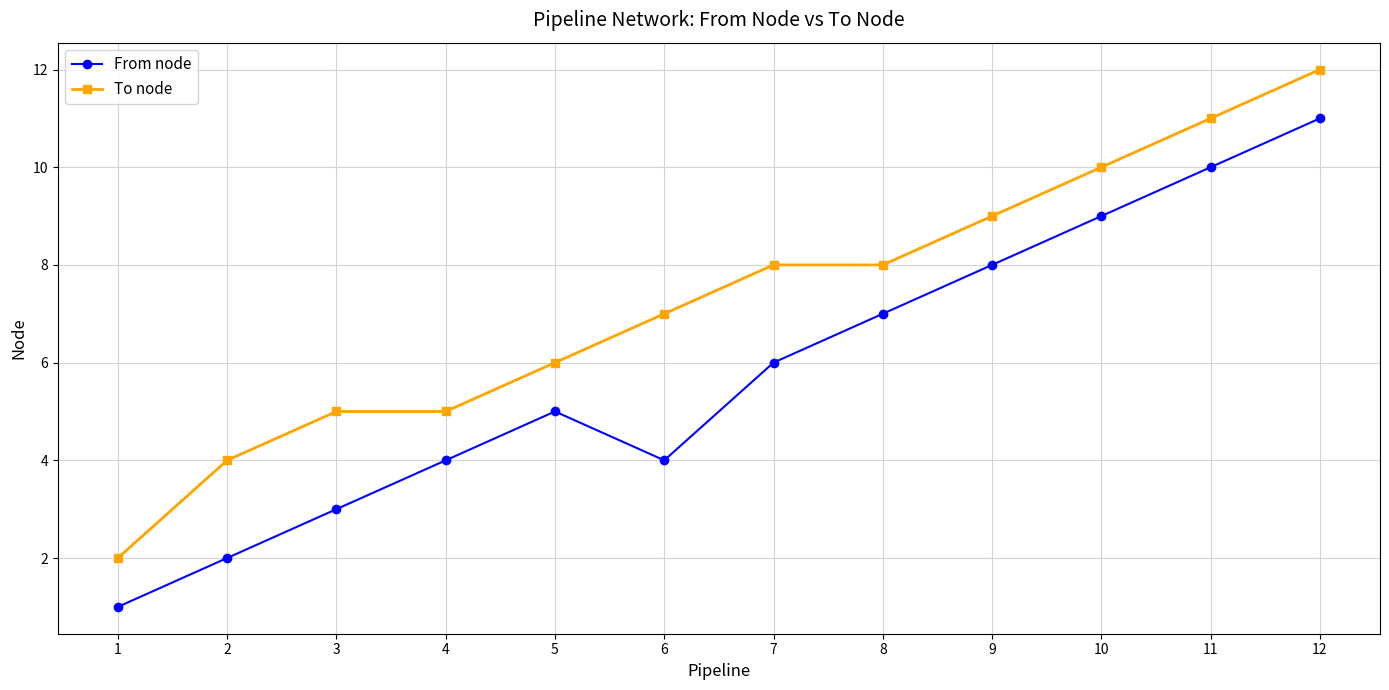

True or false: To node has more than 2 points higher than both neighbors.

False